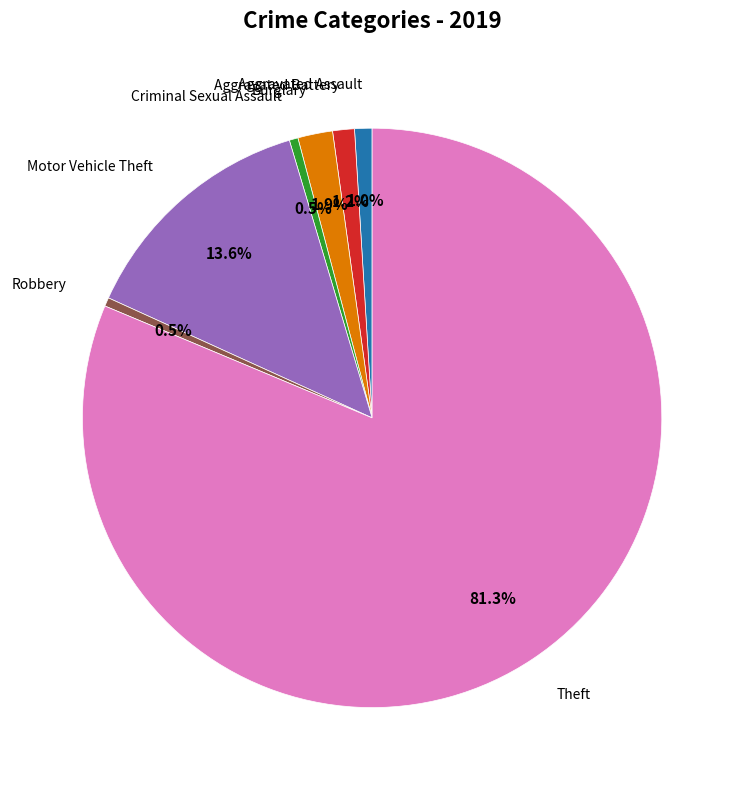

Is there any slice that represents more than half of the pie?

Yes